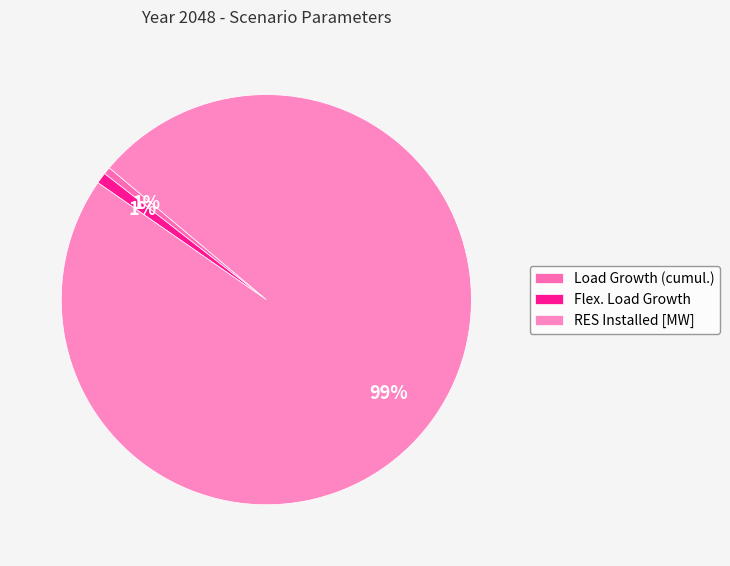

How many segments does this pie chart have?

3